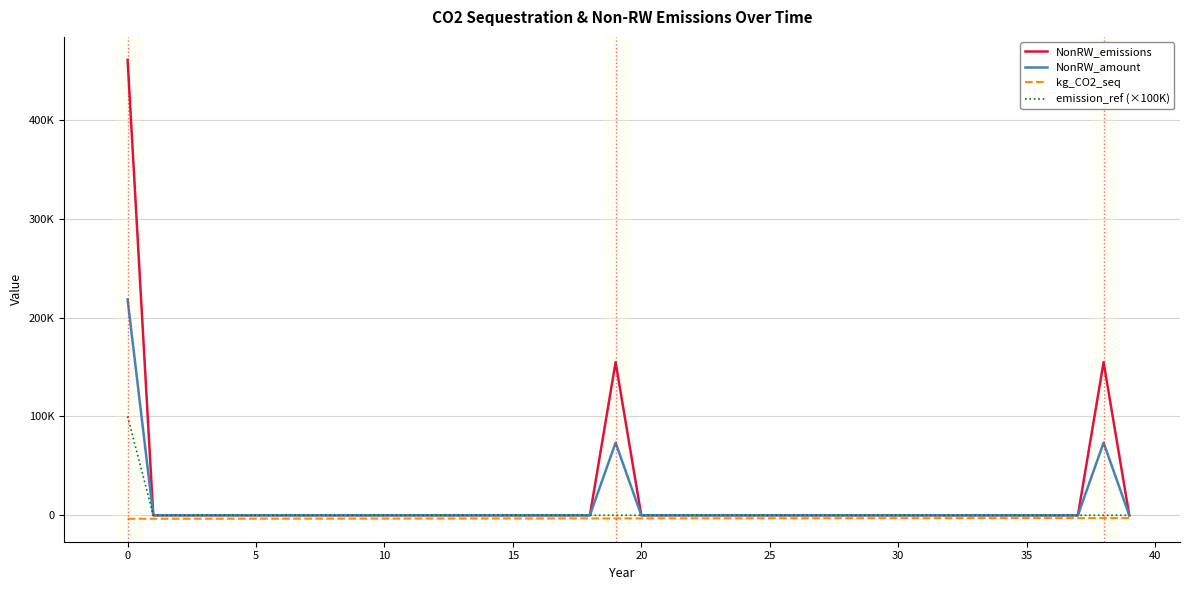

True or false: emission_ref (×100K) and NonRW_emissions intersect in this chart.

False